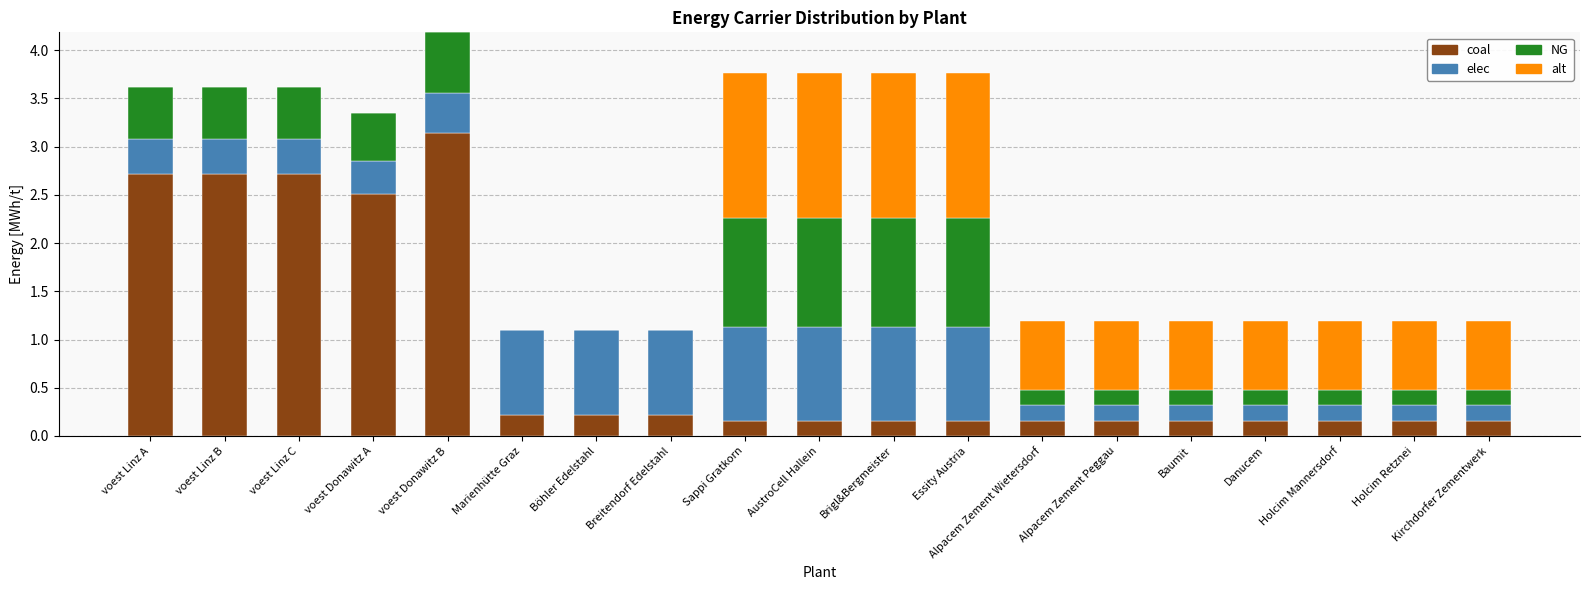

What is the total value across all series at Kirchdorfer Zementwerk?

1.2